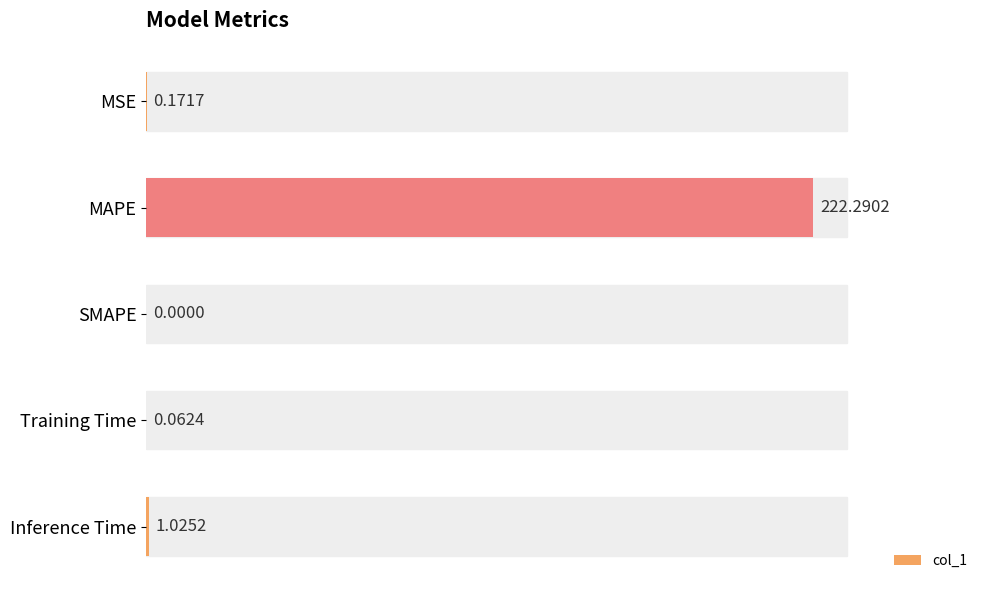

Between MAPE and SMAPE, which is larger?

MAPE